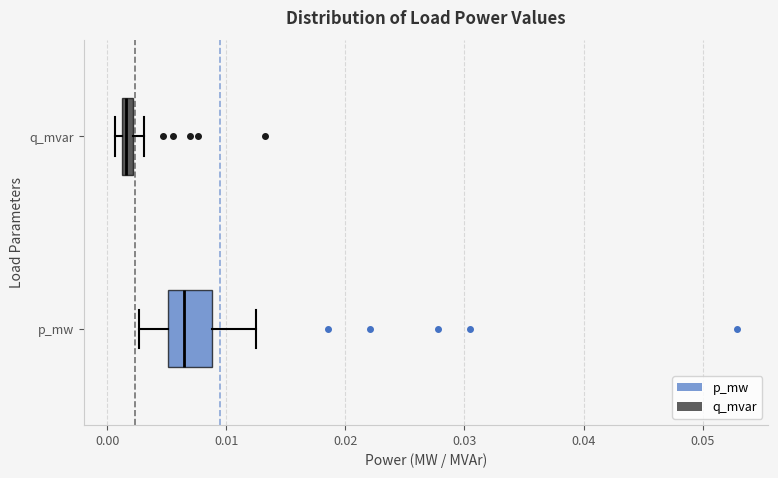

Where is the right edge of the box for q_mvar on the x-axis? The values are not printed on the chart, so give them approximately, as read against the axis.

0.002